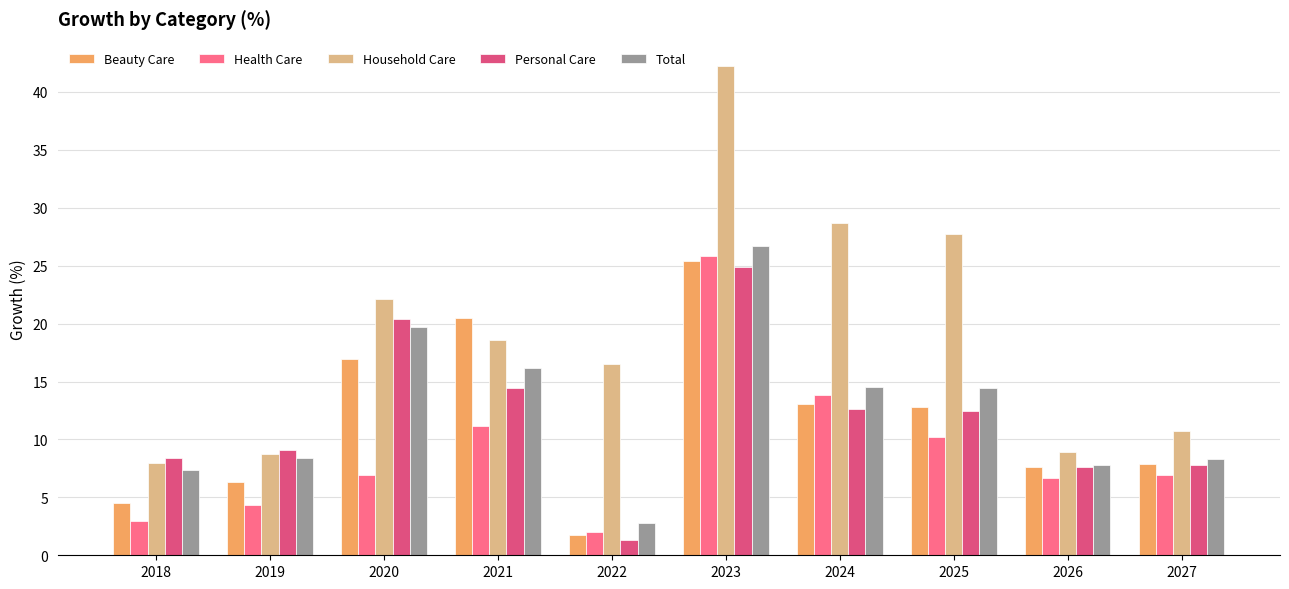

What are all the series names shown in the legend?

Beauty Care, Health Care, Household Care, Personal Care, Total